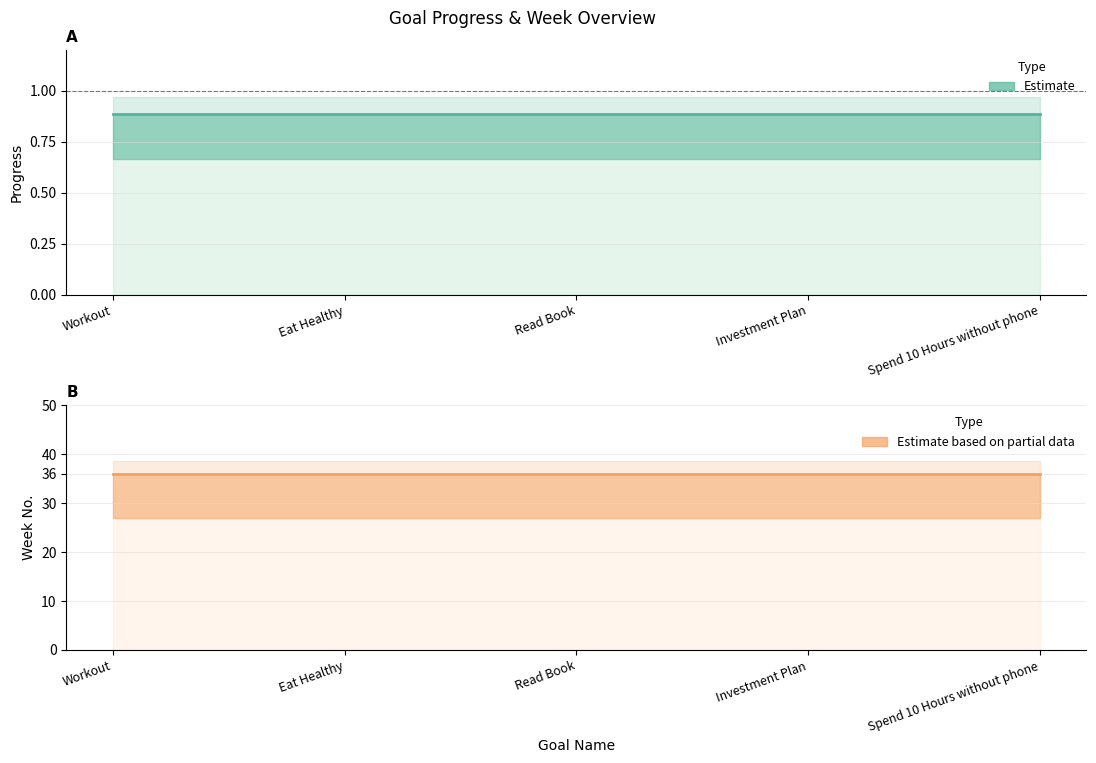

The value of Week at Investment Plan is 54.7. True or false?

False